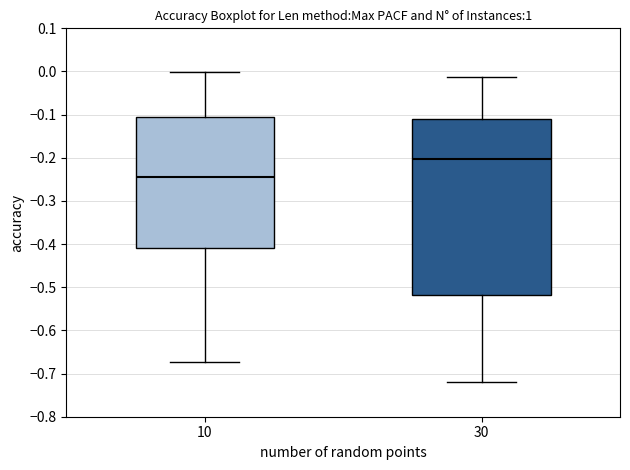

Which box is the tallest, from its lower edge to its upper edge?

30